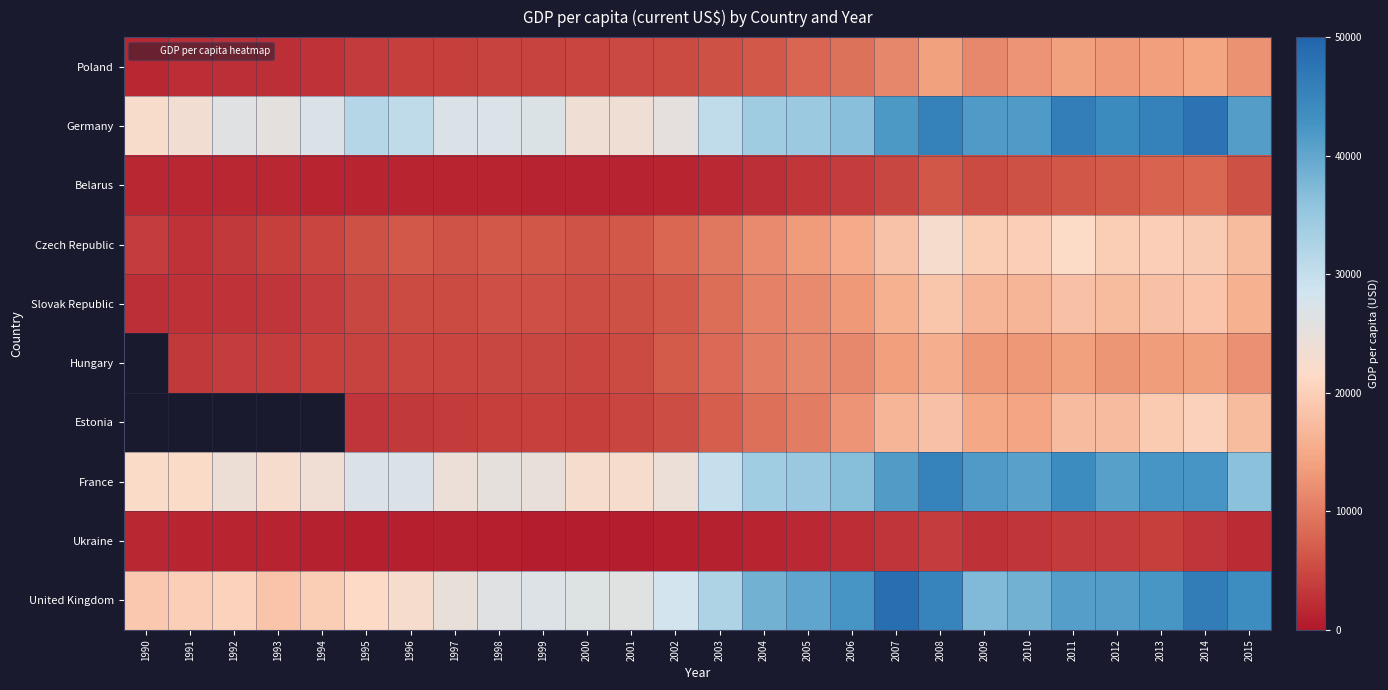

Where is Slovak Republic nearest to the value 10499?

2004